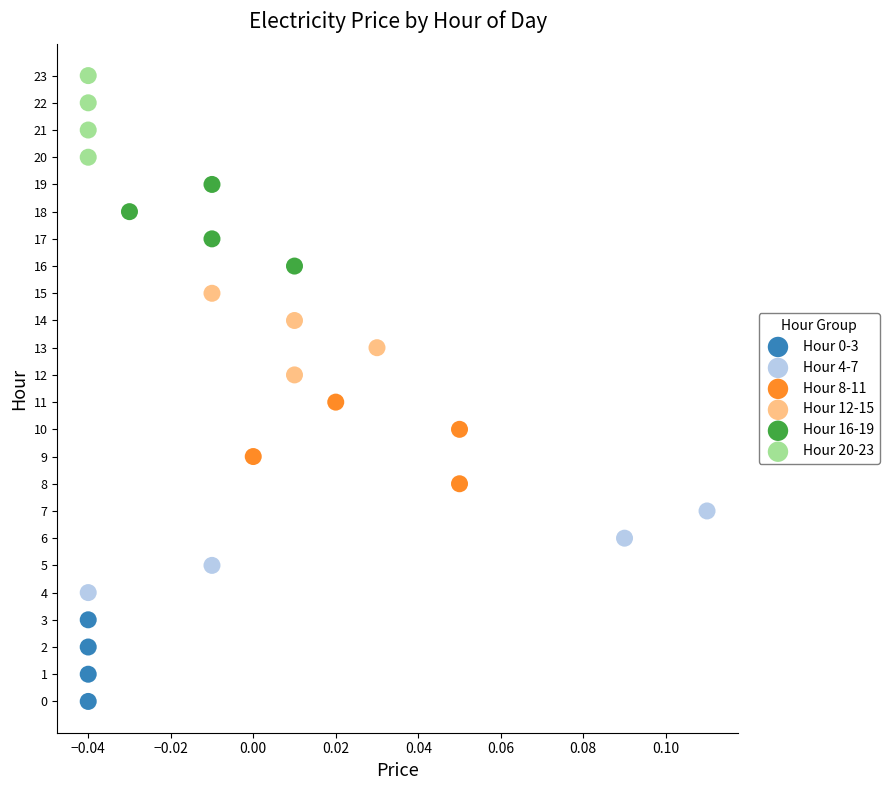

Which series reaches the minimum Y coordinate?

Hour 0-3